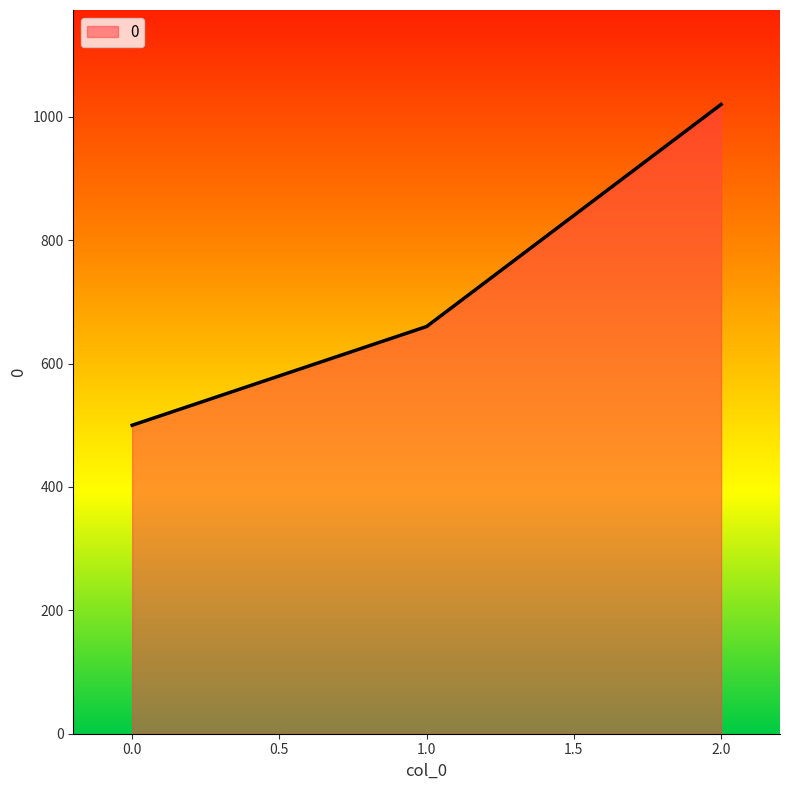

What is the difference between the maximum and minimum values?

520